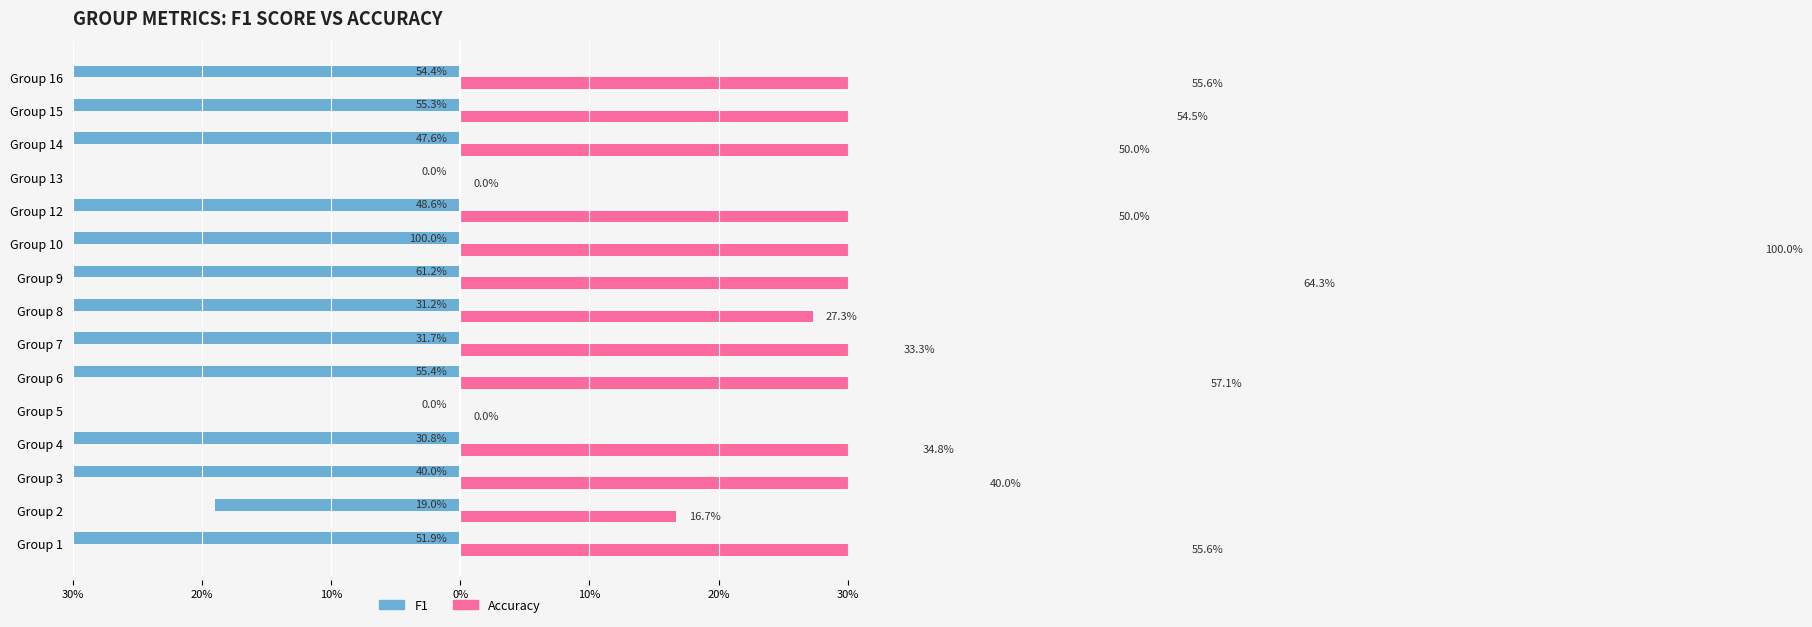

What is the difference between the maximum and minimum values in the accuracy series?

1.0